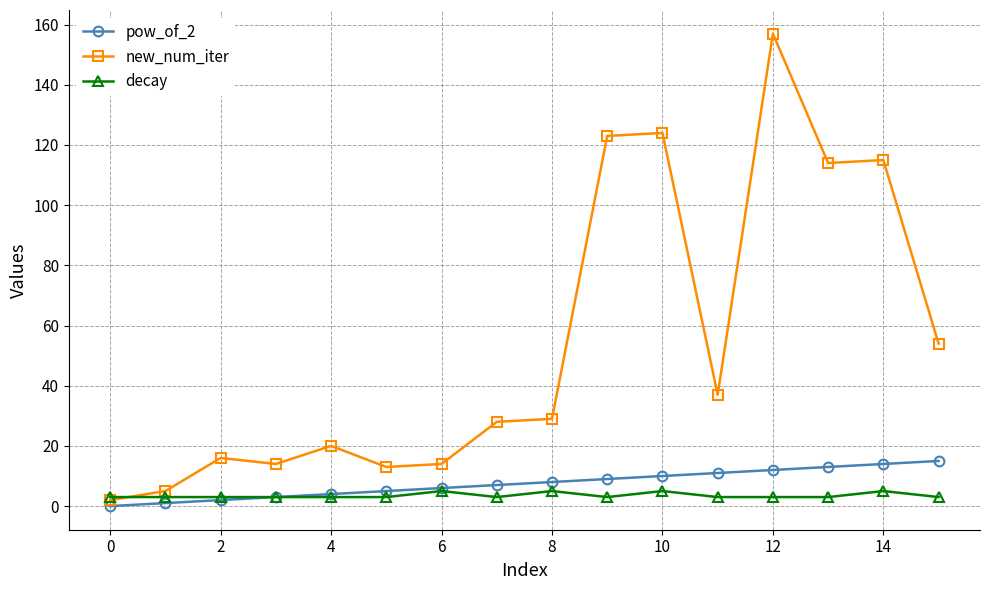

Does the chart display data point markers on the line(s)?

Yes